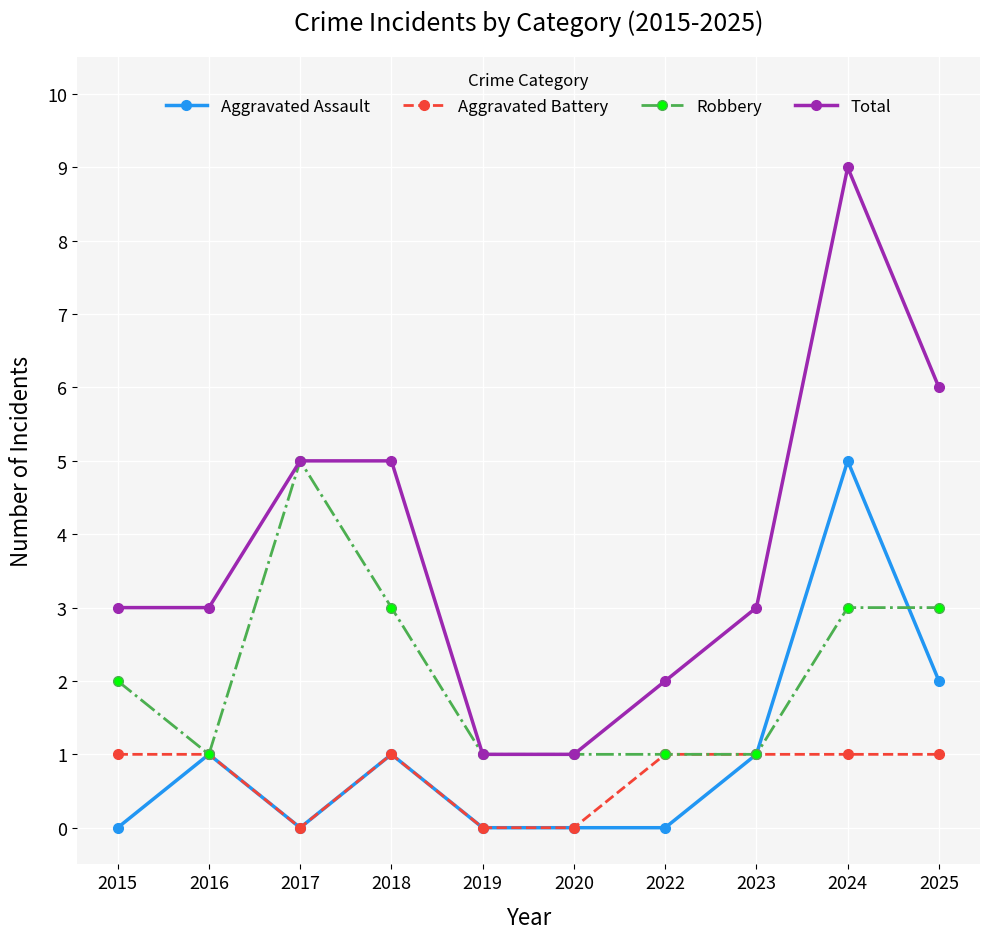

The value of Aggravated Assault at 2015 is -3. True or false?

False